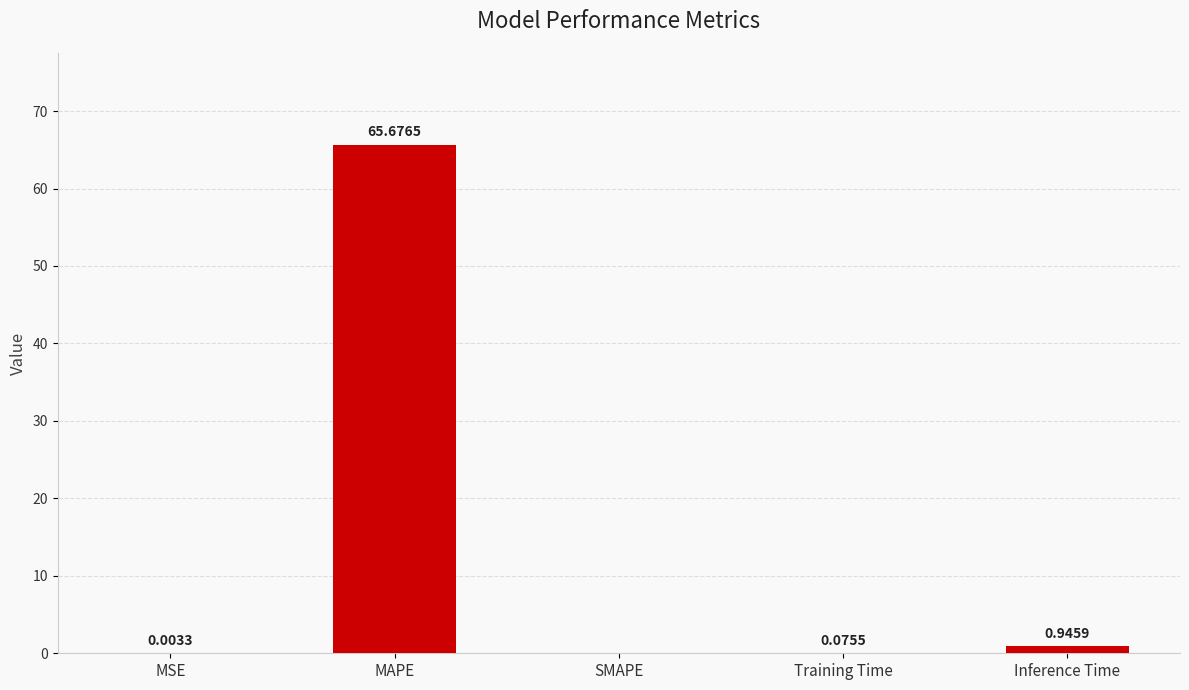

Between MSE and MAPE, which is larger?

MAPE